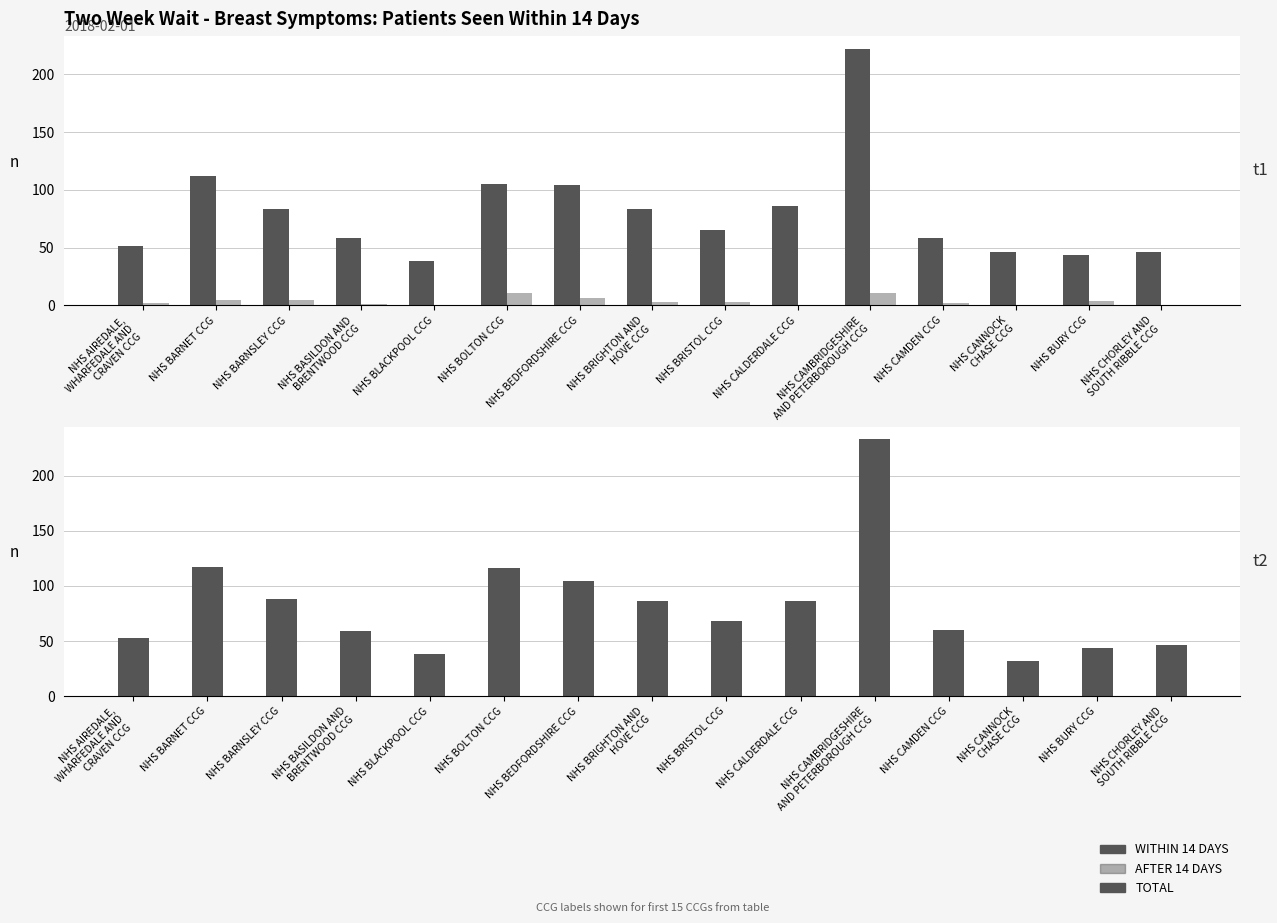

Which category has the highest value across all series?

NHS CAMBRIDGESHIRE
AND PETERBOROUGH CCG